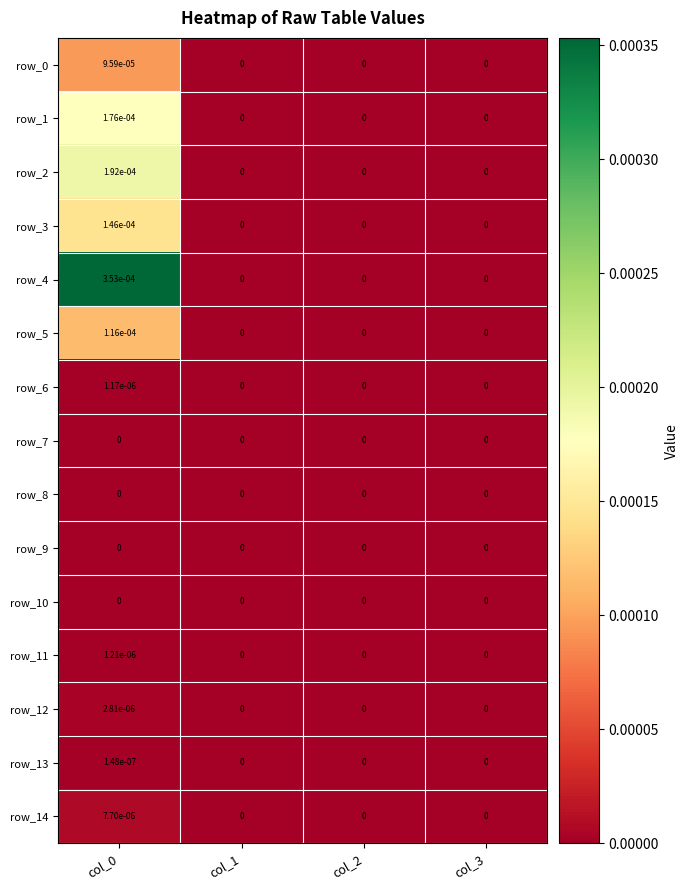

Is it true that row_4 equals 0.0 at col_1?

True